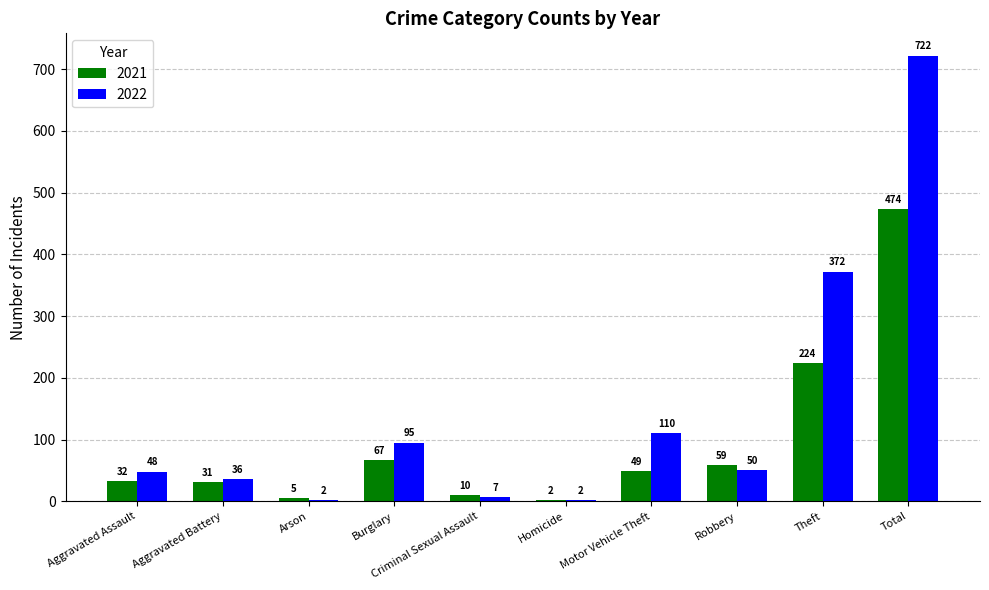

At which category is the sum across all series the highest?

Total